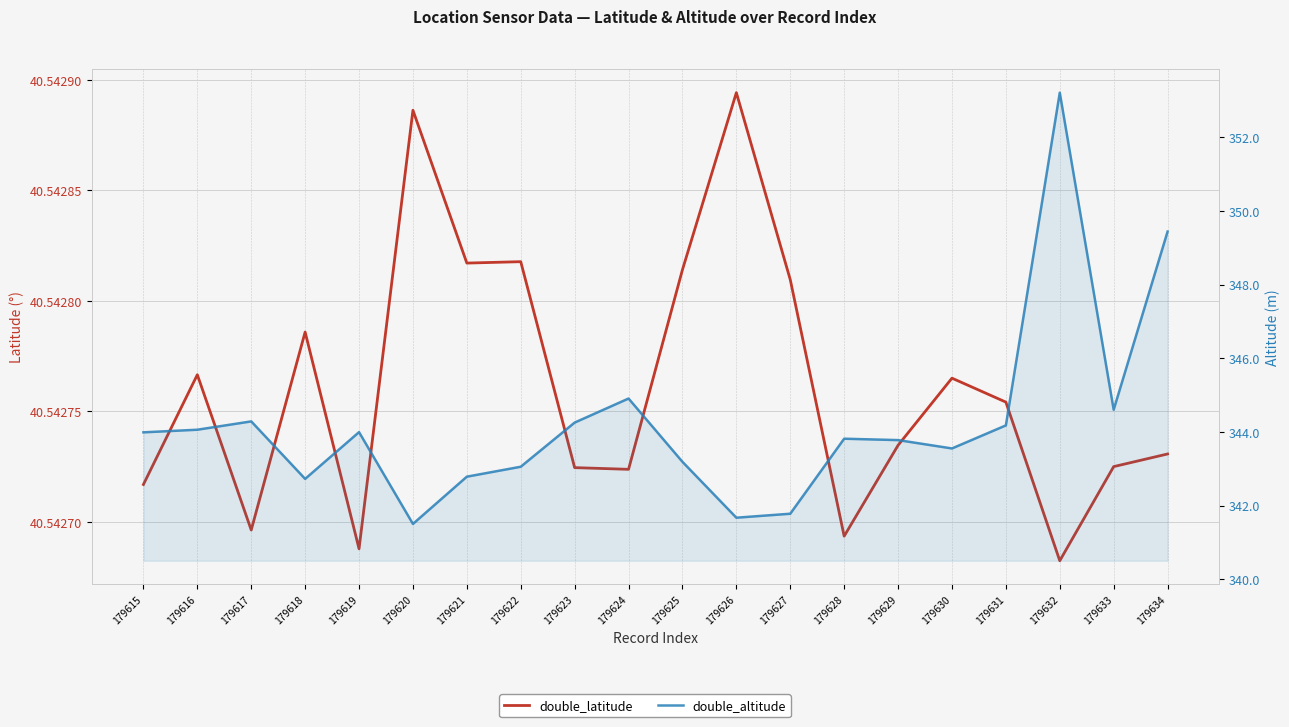

List the labels in order of double_latitude value, smallest first.

179632, 179619, 179628, 179617, 179615, 179624, 179623, 179633, 179634, 179629, 179631, 179630, 179616, 179618, 179627, 179625, 179621, 179622, 179620, 179626